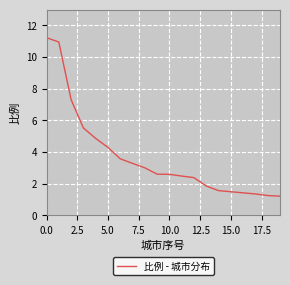

What is the minimum value shown in the chart?

1.2